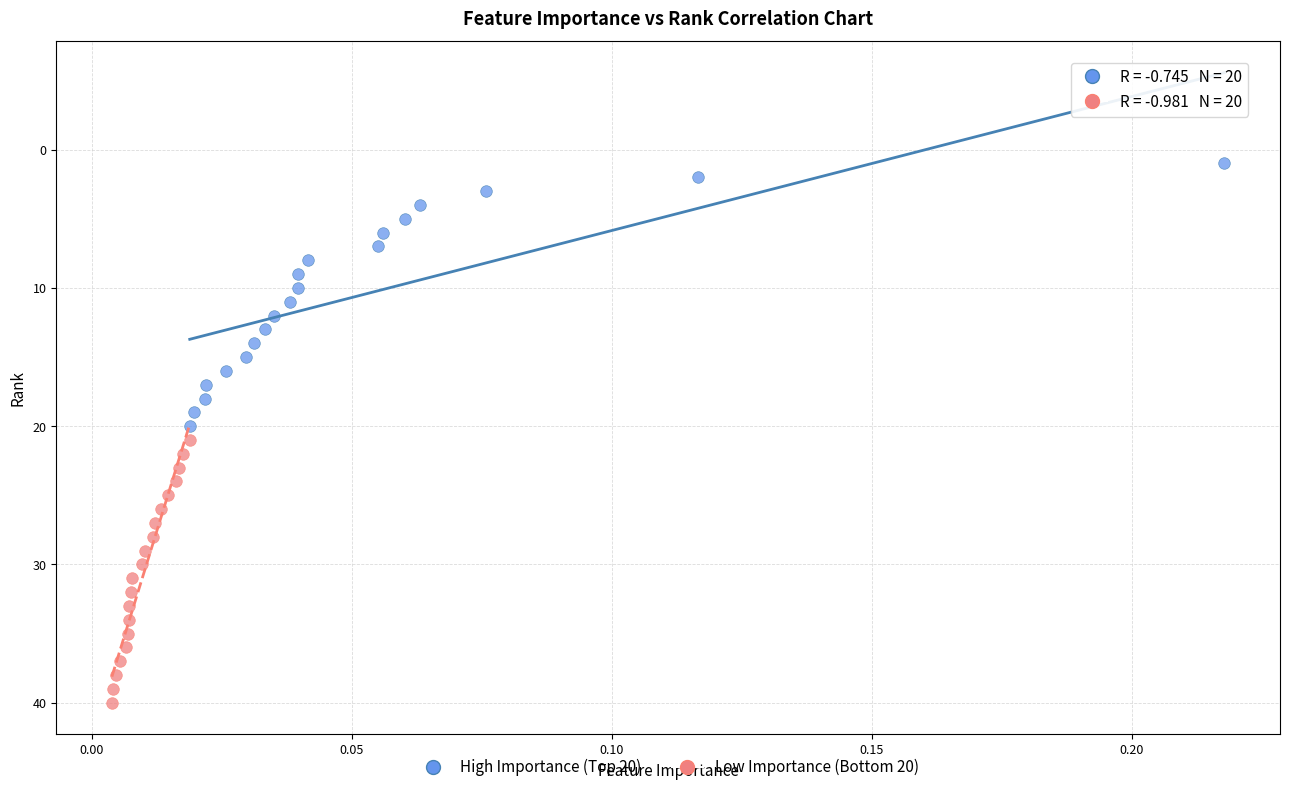

Which series reaches the maximum Y coordinate?

Low Importance (Bottom 20)